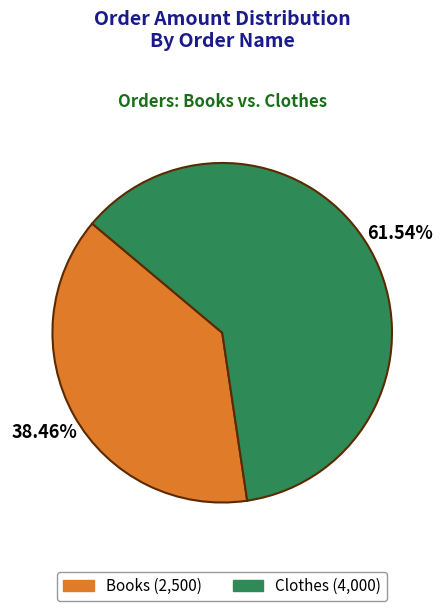

To the nearest percent, what portion does Books represent?

38%